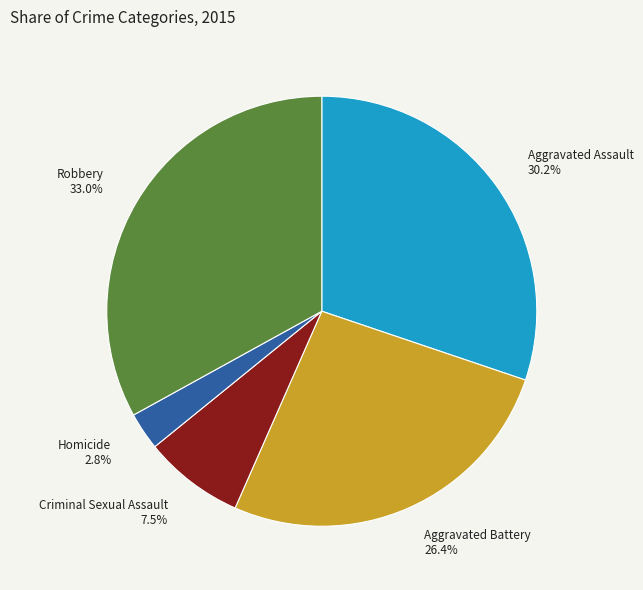

Is there any slice that represents more than half of the pie?

No